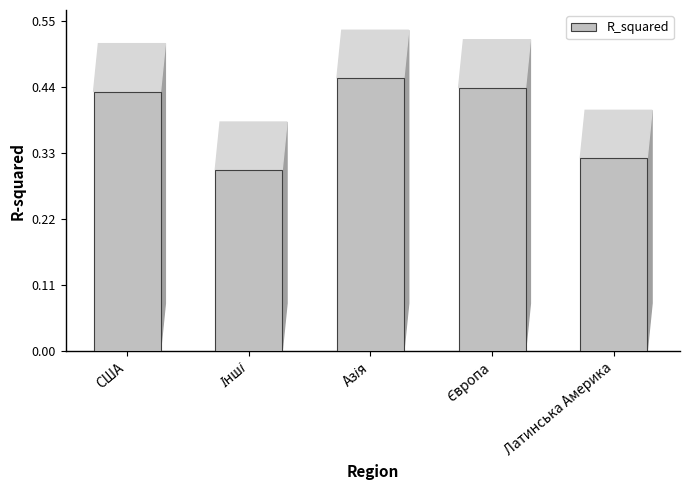

What is the label of the 5th bar from the left?

Латинська Америка